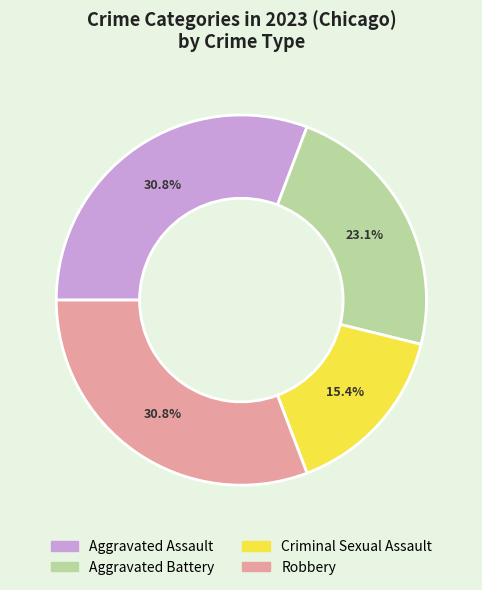

Does Criminal Sexual Assault account for over 50% of the chart?

No